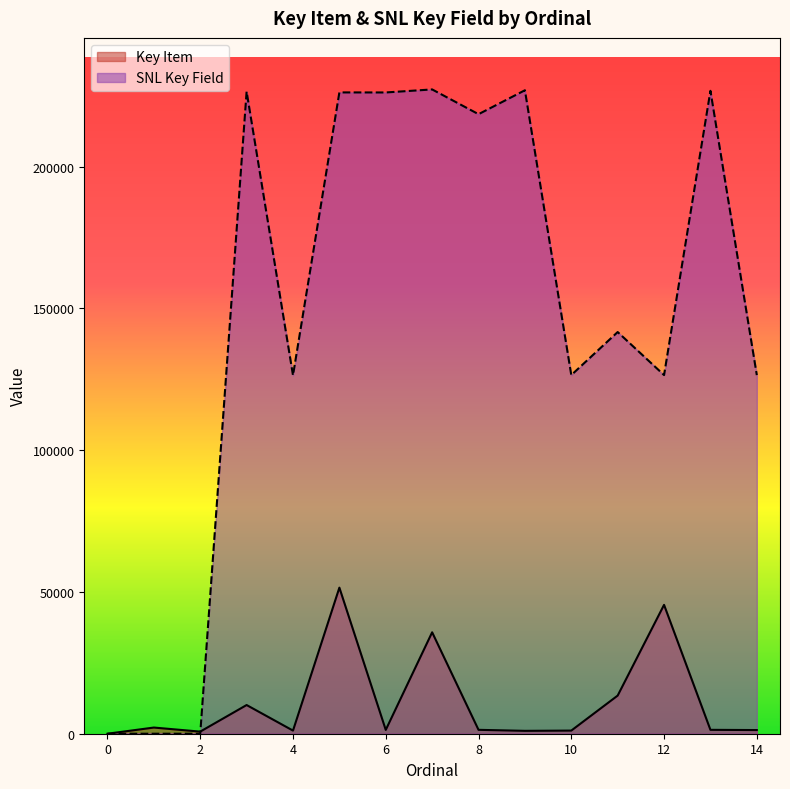

How many interior local valleys does the Key Item series have?

4